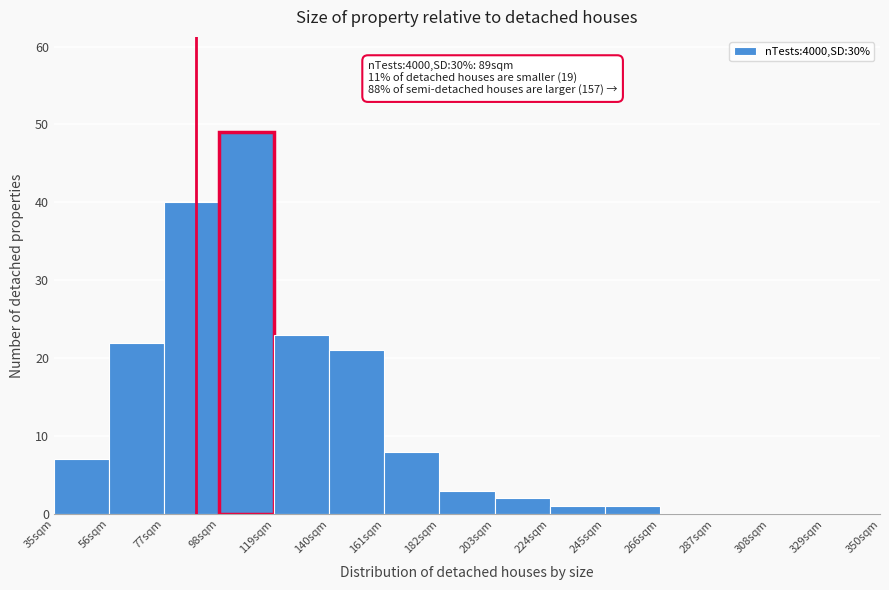

Which range on the x-axis has the tallest bar?

98 to 119